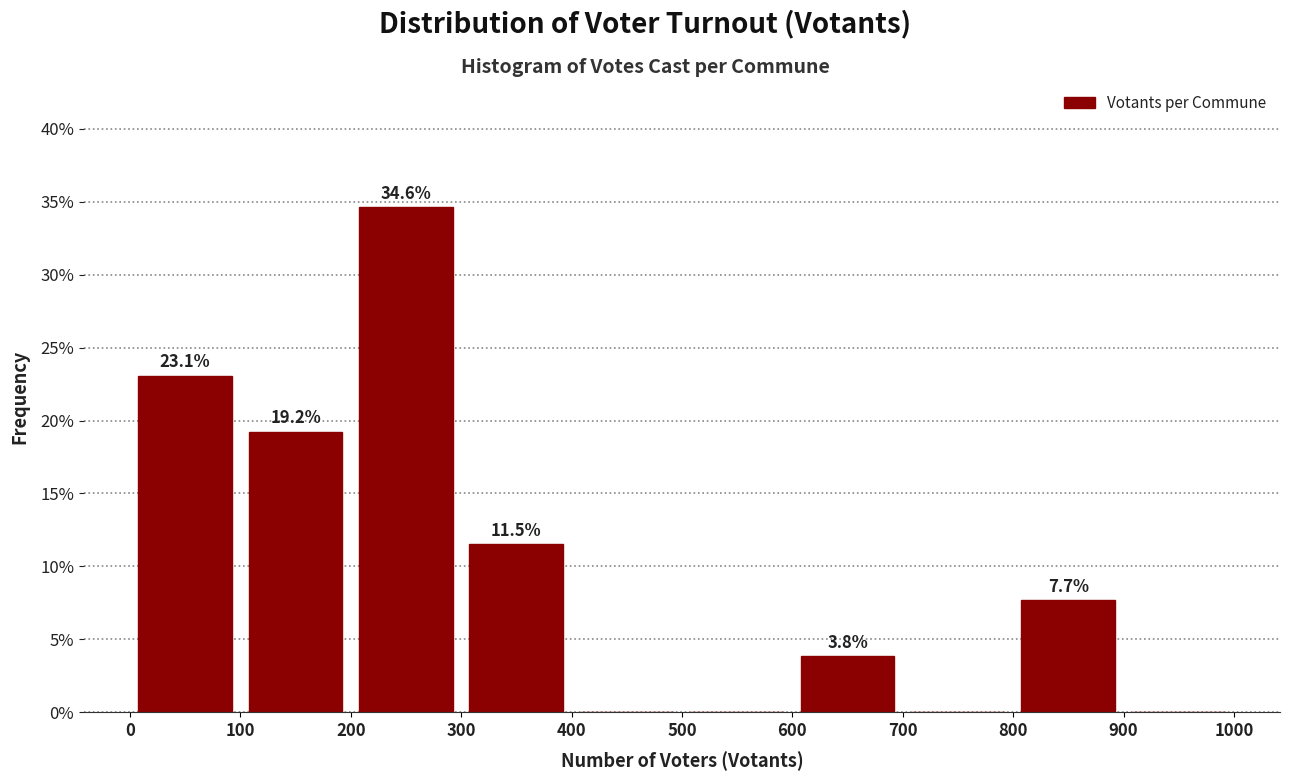

Which range on the x-axis has the tallest bar?

200 to 300